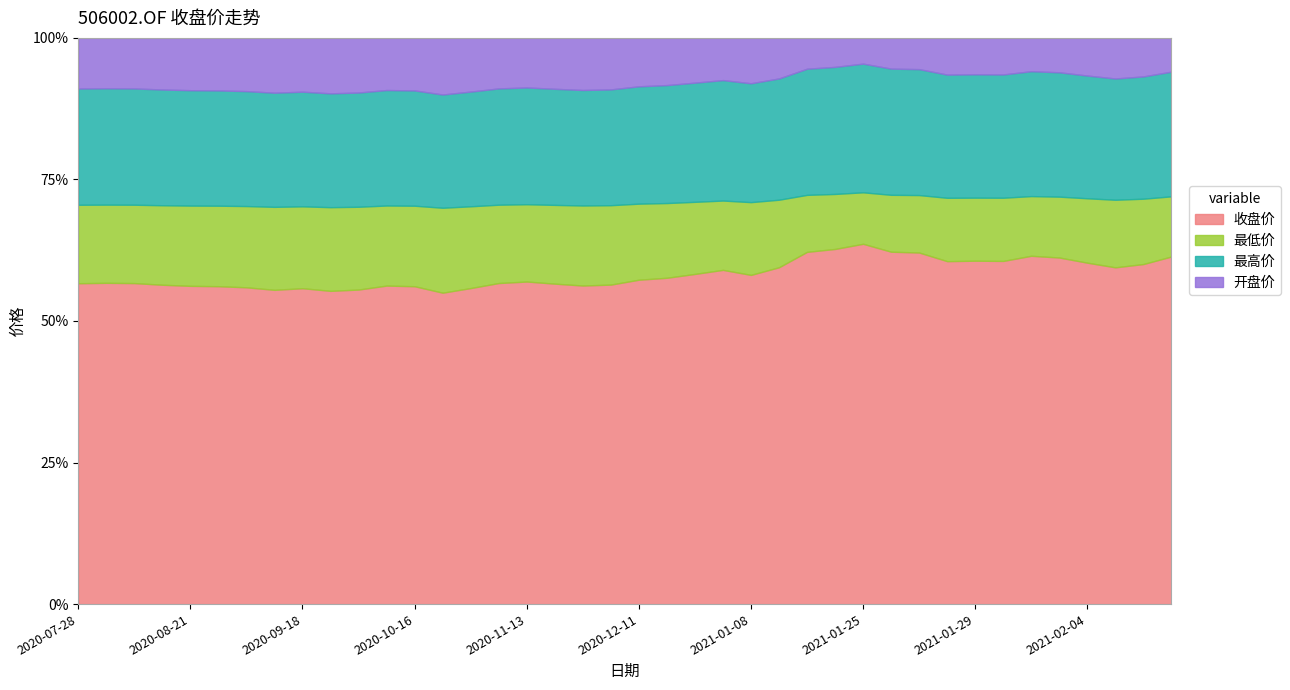

Count the number of data series in this chart.

4